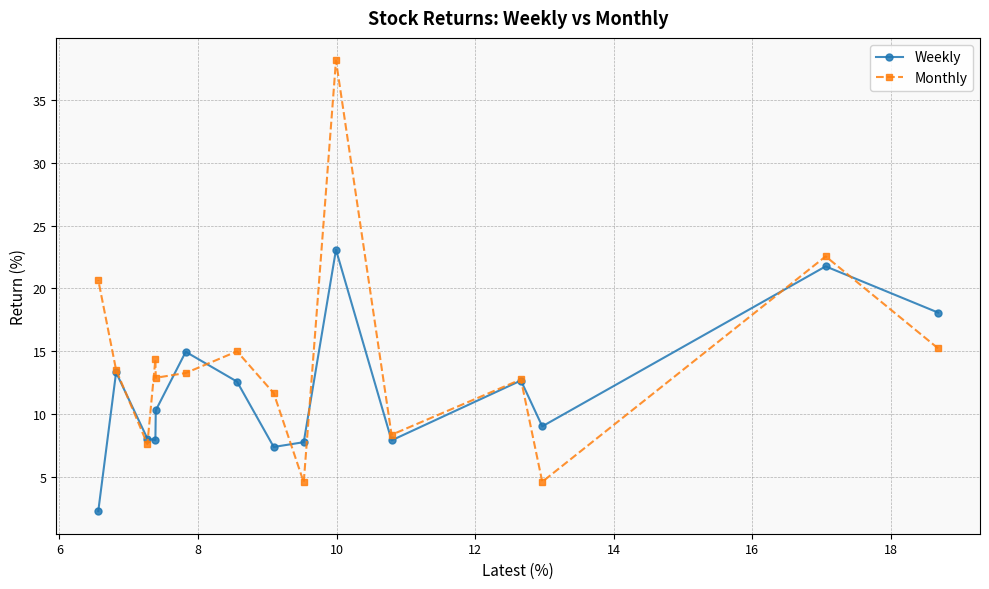

What is the highest value of the Monthly series?

38.2